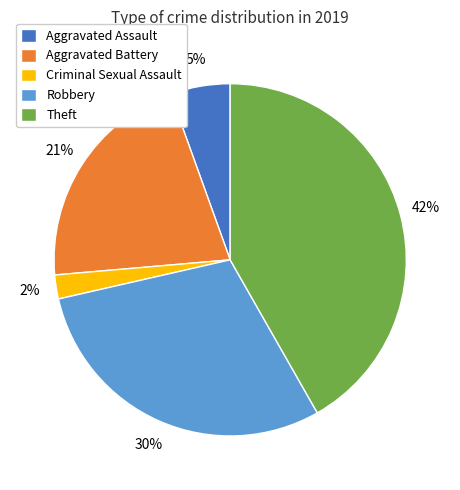

Which has a higher value, Theft or Aggravated Assault?

Theft